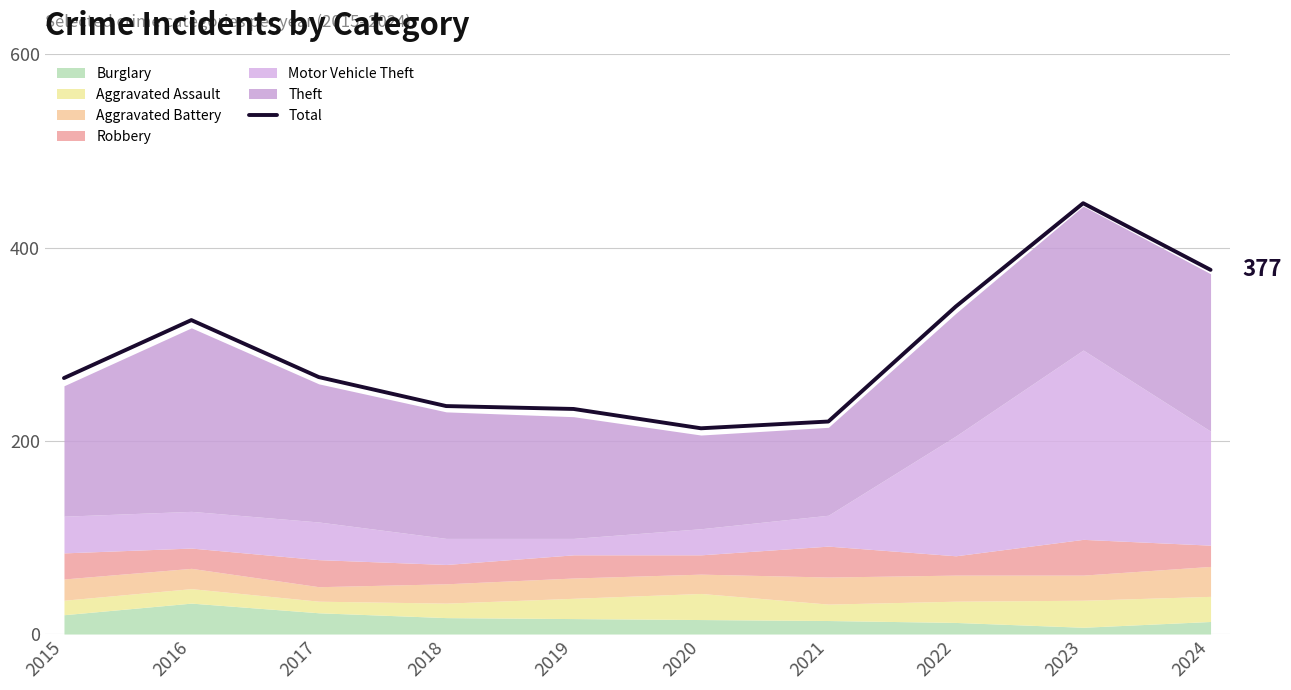

At which label does the data first exceed 266?

2016